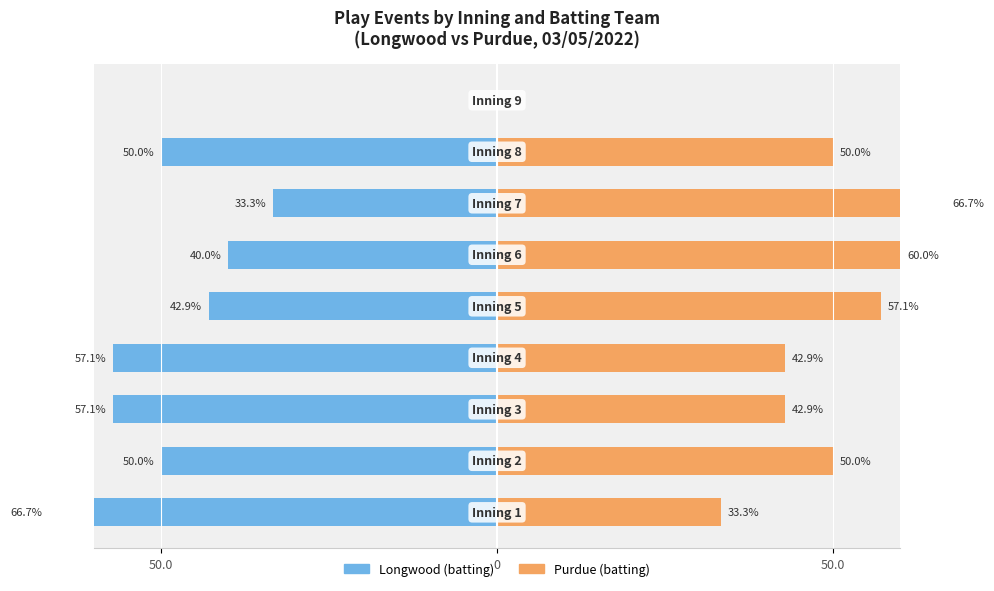

Which series has the largest range (max minus min)?

Longwood (batting)